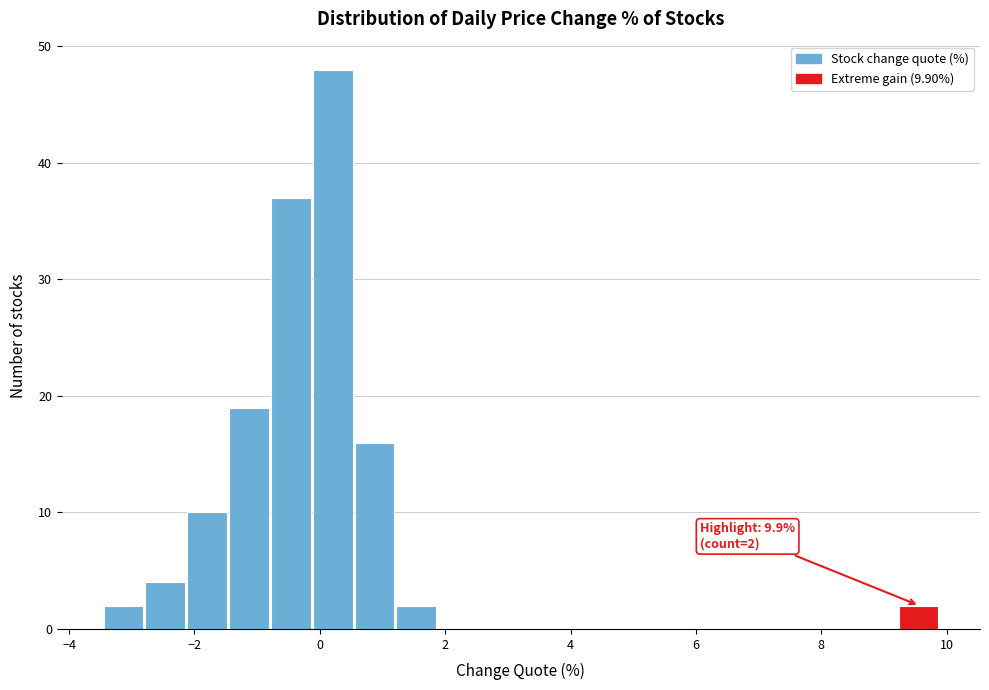

Around what value on the x-axis is the tallest bar? Give the approximate position of its centre, as read against the axis.

0.2